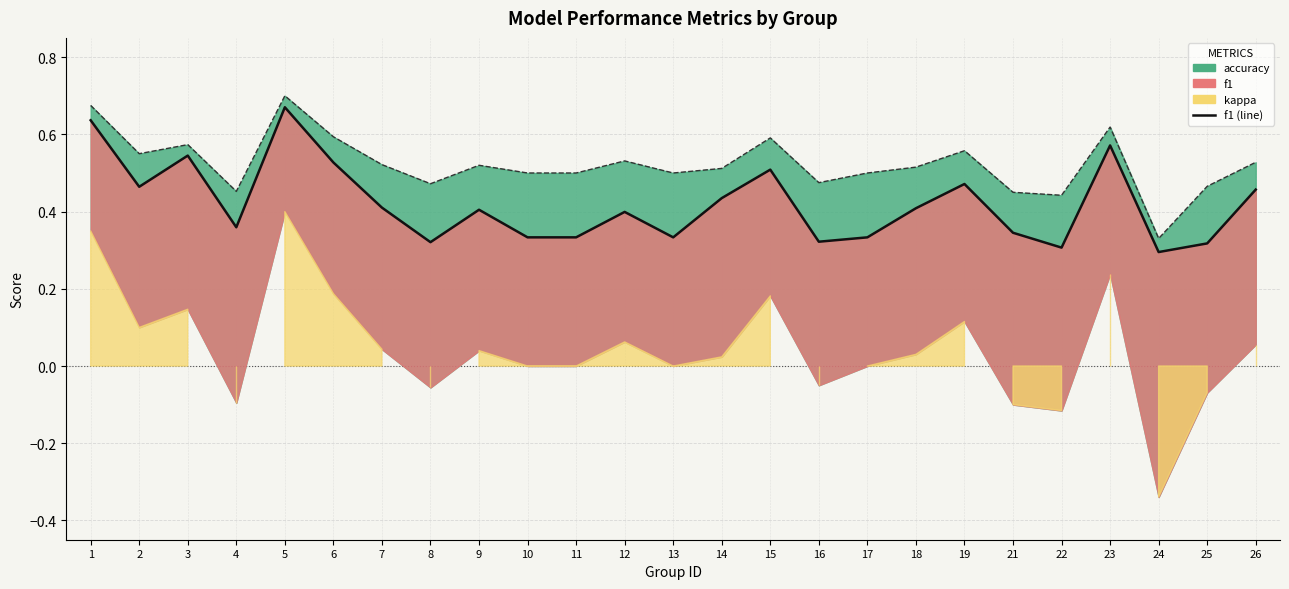

List the labels in order of f1 value, smallest first.

24, 22, 25, 8, 16, 10, 11, 13, 17, 21, 4, 12, 9, 18, 7, 14, 26, 2, 19, 15, 6, 3, 23, 1, 5